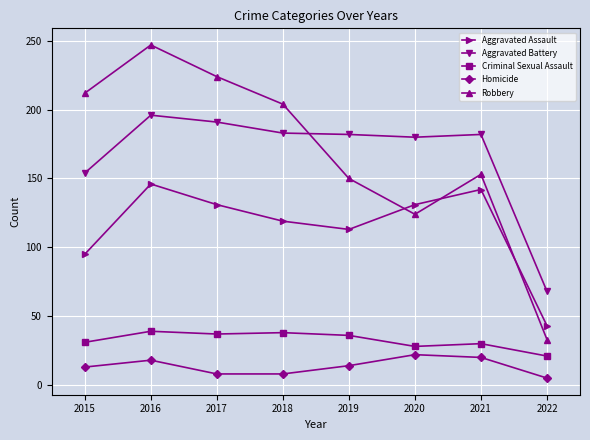

At which label does Aggravated Battery reach its peak?

2016